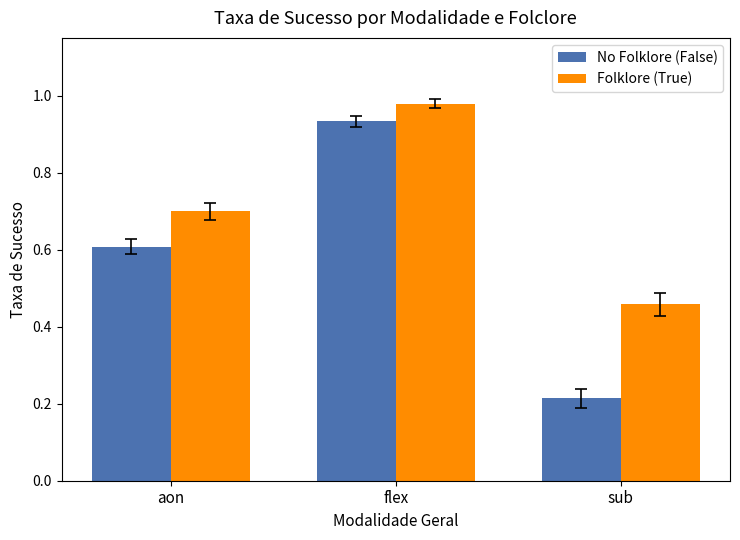

Which category has the lowest value across all series?

sub